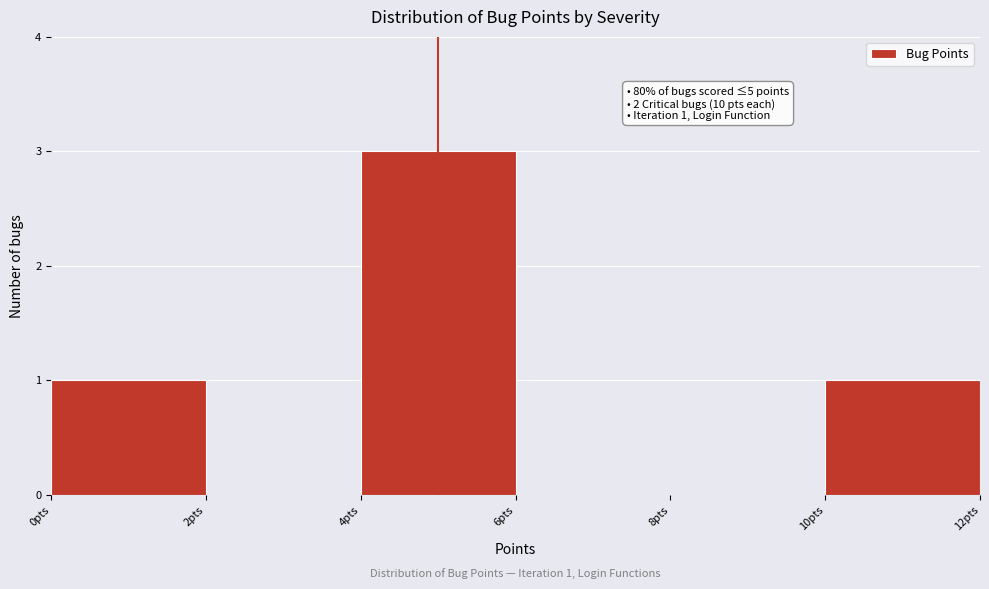

Over which range of the x-axis is the bar tallest?

4 to 6